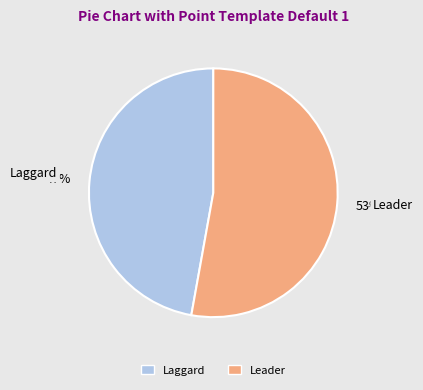

What is the ratio of the value at Laggard to the value at Leader?

0.9